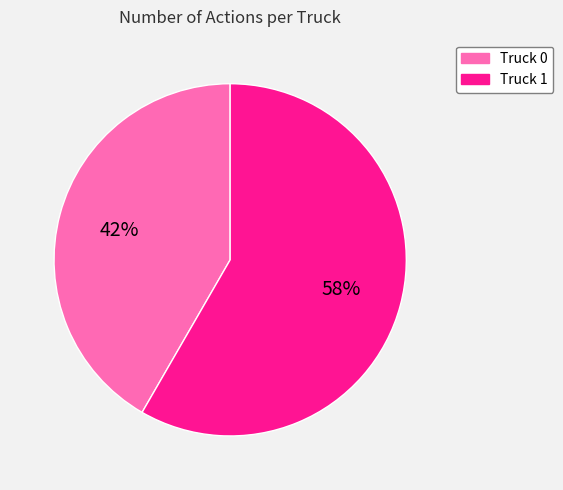

Between Truck 0 and Truck 1, which is larger?

Truck 1